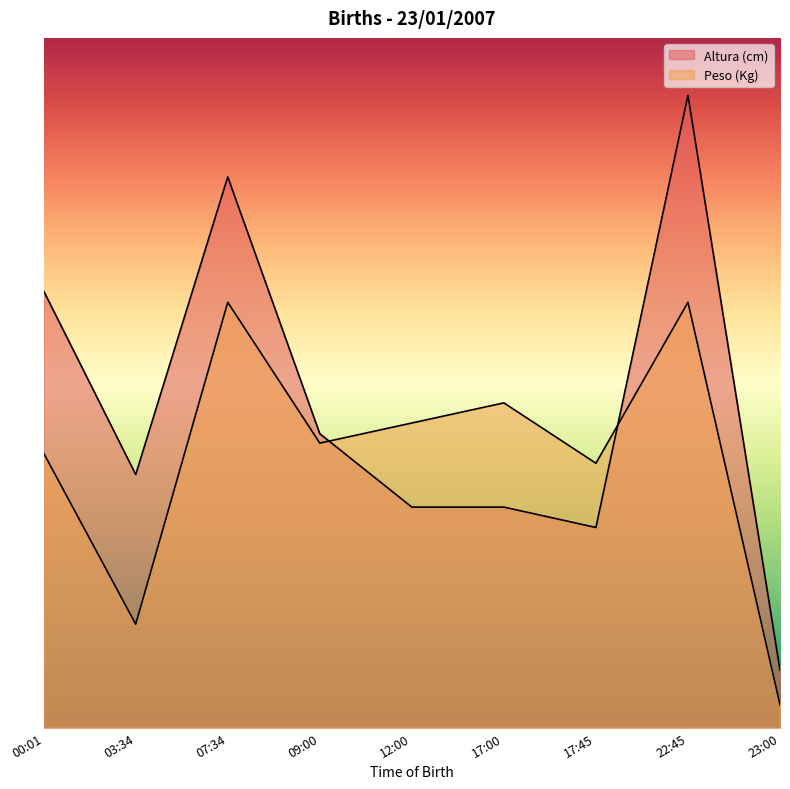

The value of Peso (Kg) at 23:00 is 2.0. True or false?

True